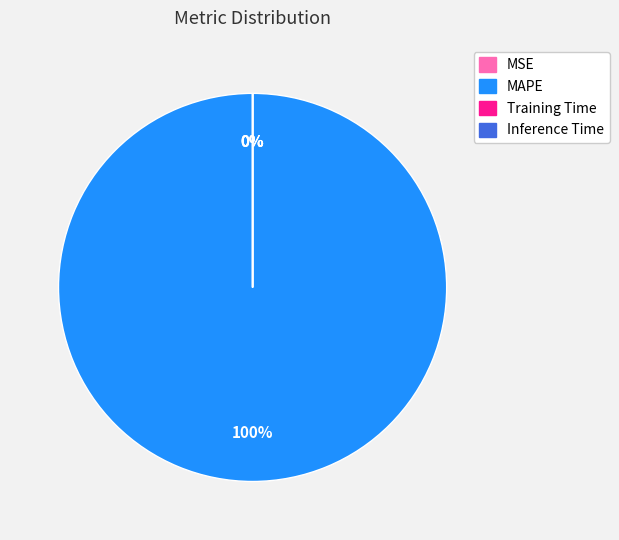

What percentage do MAPE and Training Time together represent?

100.0%